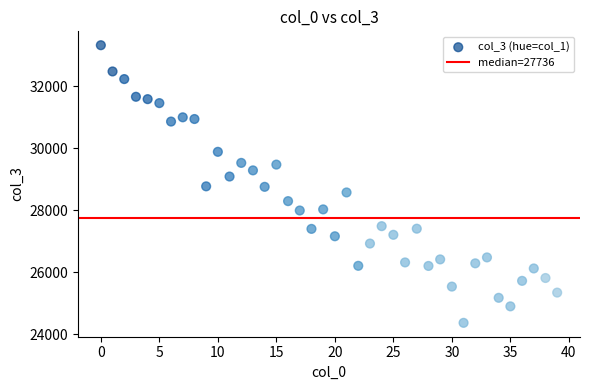

What is the range of Y values (max minus min)?

8953